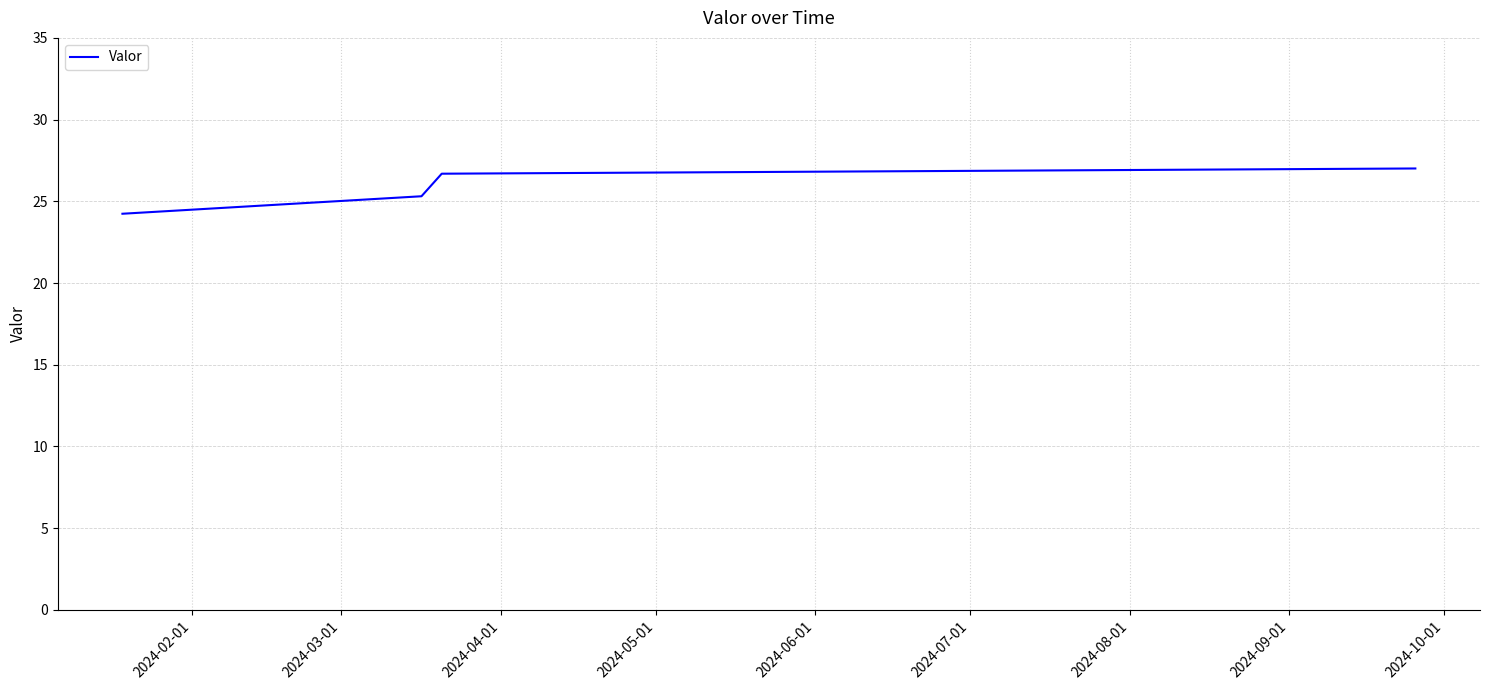

True or false: the data has more than 2 interior local peaks.

False